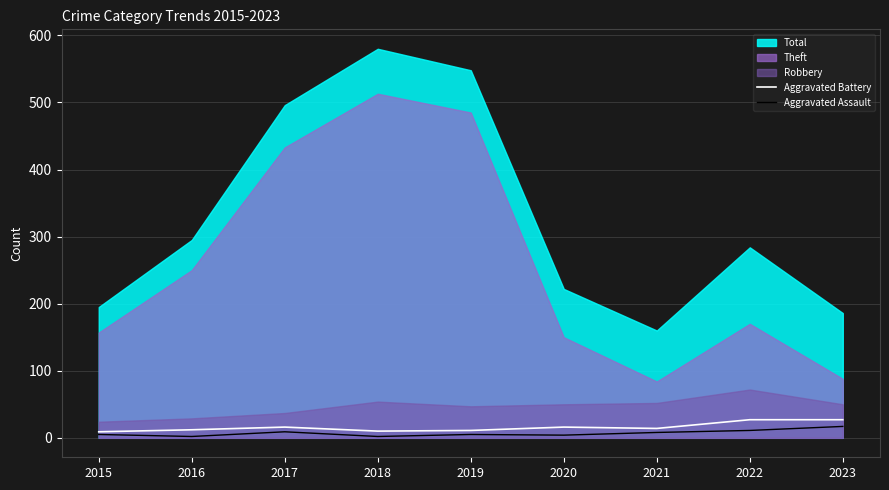

The Aggravated Battery series shows 16 at 2017. True or false?

True